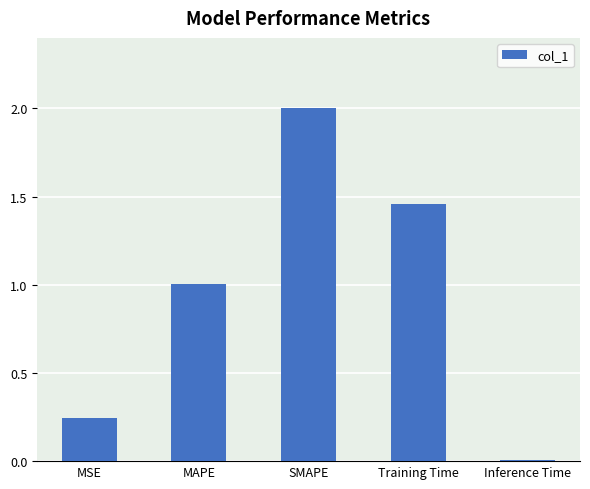

The value at MAPE is 1.0. True or false?

True